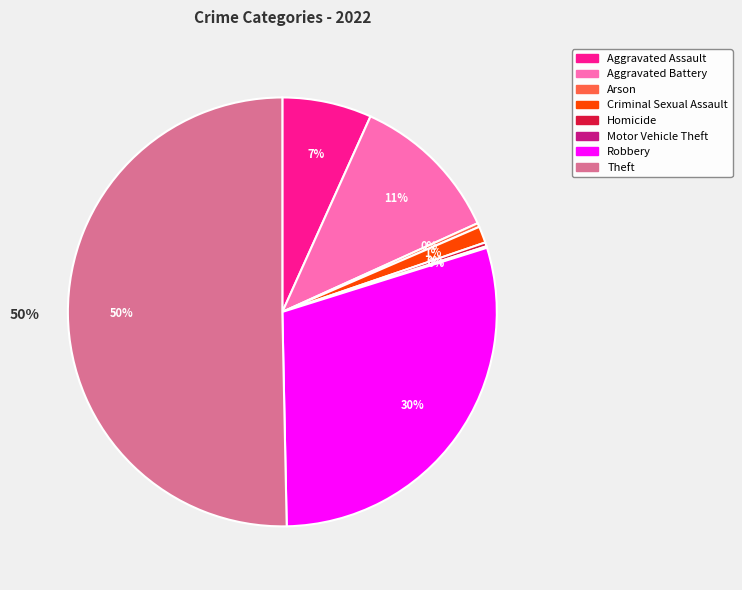

Is there a majority slice in this chart?

Yes